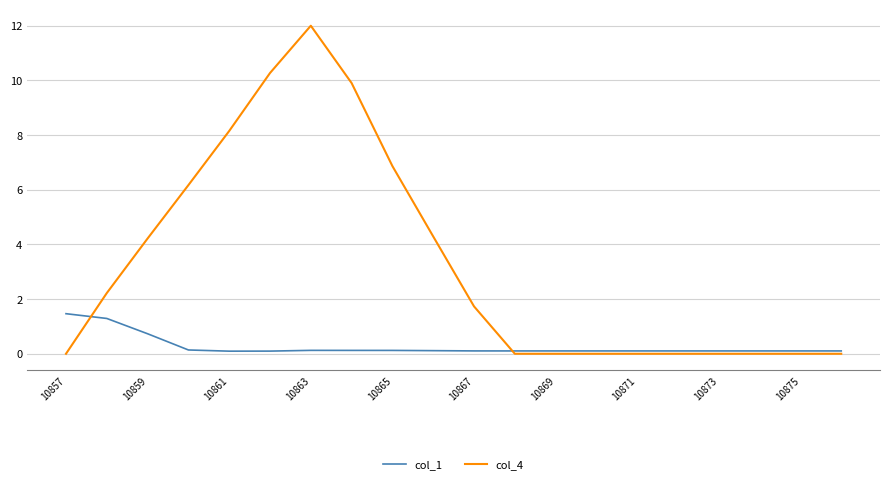

List the series in order of their overall mean, highest first.

col_4, col_1